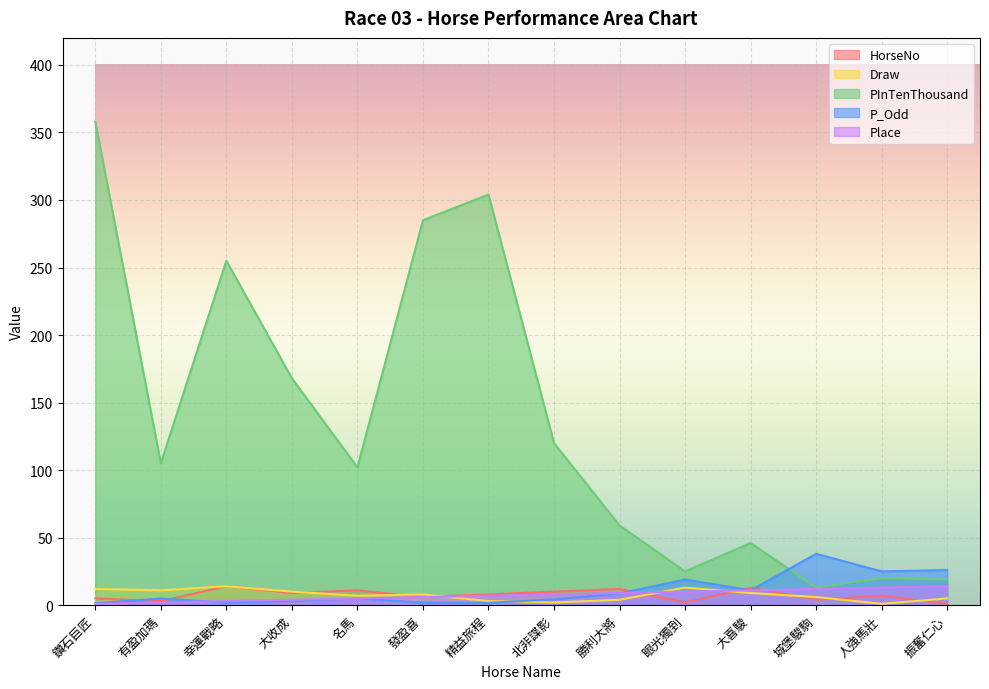

At which category is the sum across all series the highest?

鑽石巨匠